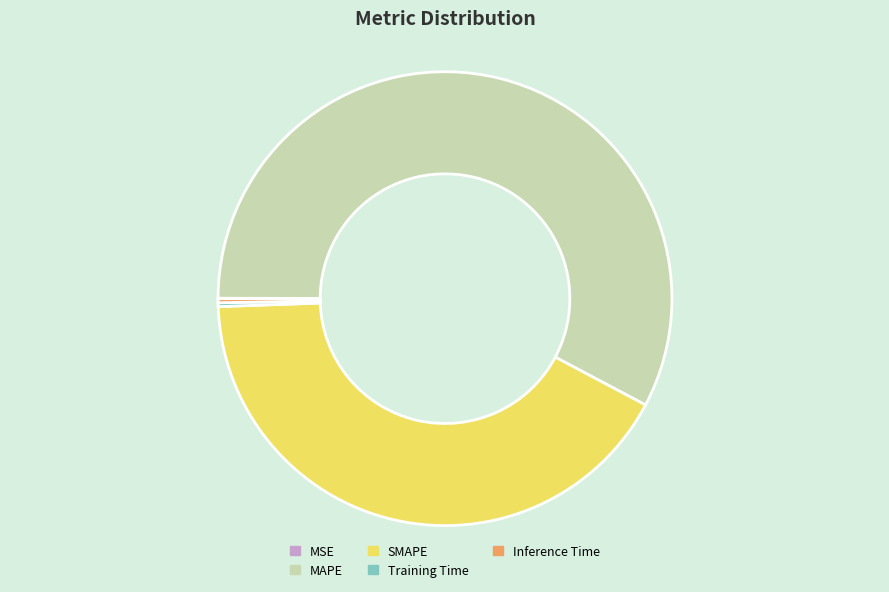

Combined, do MAPE and SMAPE account for over 50%?

Yes